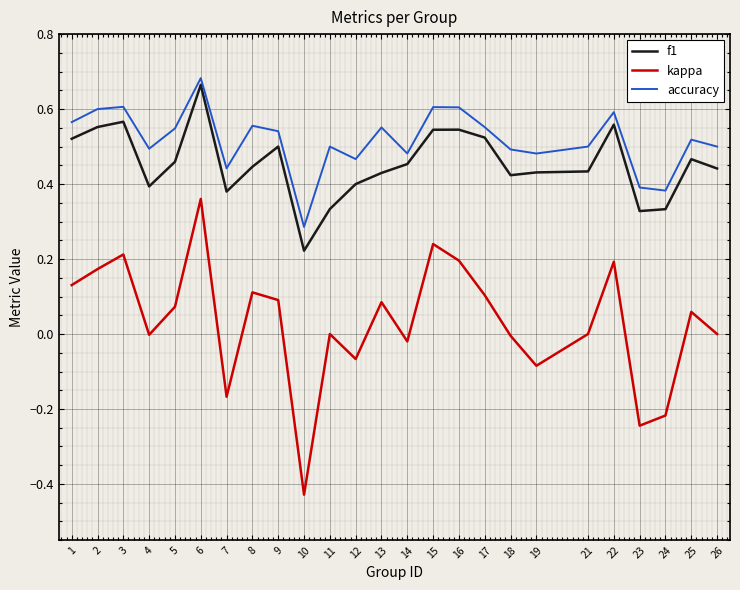

Which series changed the most between 7 and 8?

kappa